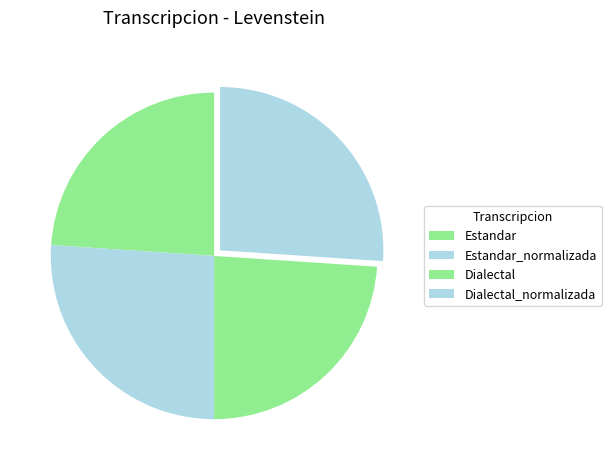

Is Dialectal the majority of the pie?

No